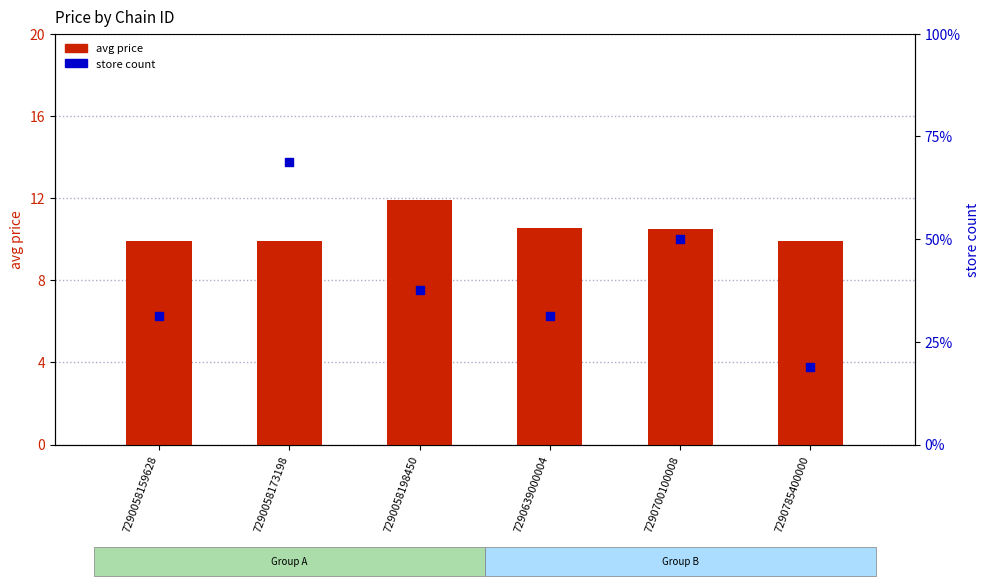

Which series has the largest Y range (max minus min)?

store count